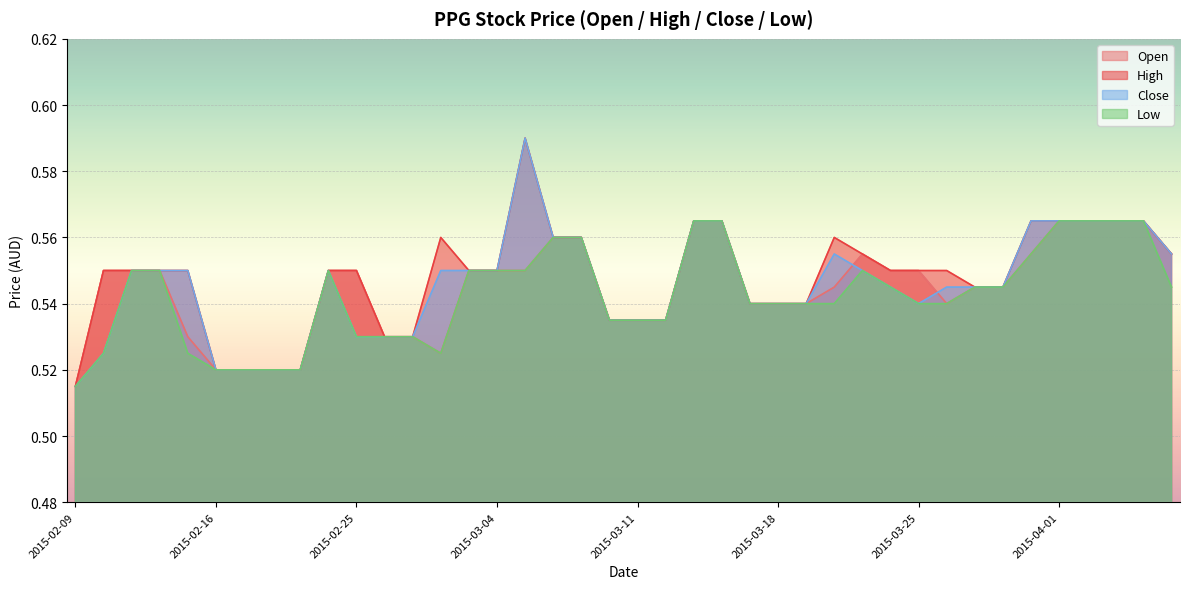

At which category is the sum across all series the highest?

2015-03-05